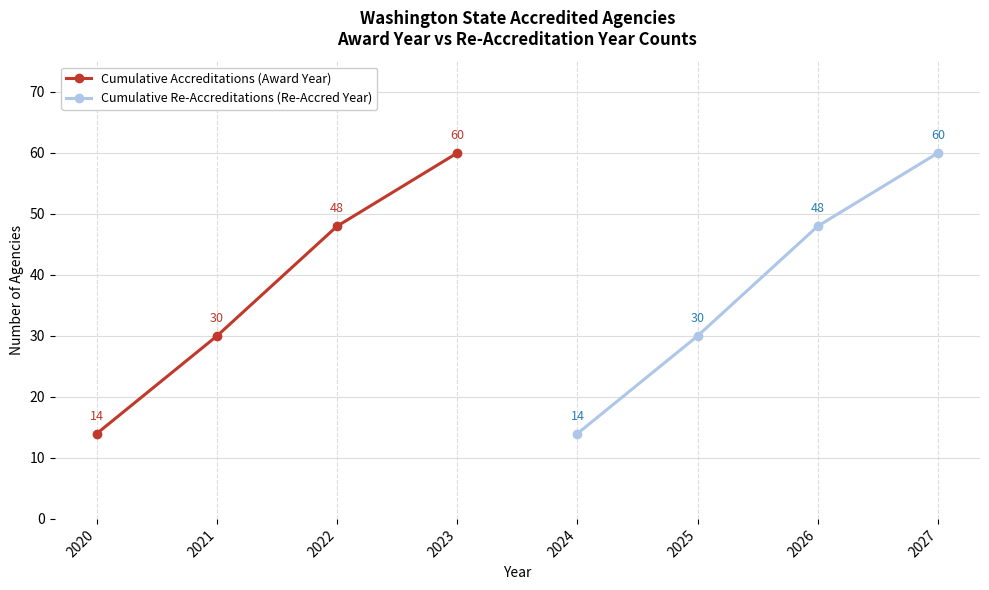

Which series has the largest range (max minus min)?

Cumulative Accreditations (Award Year)